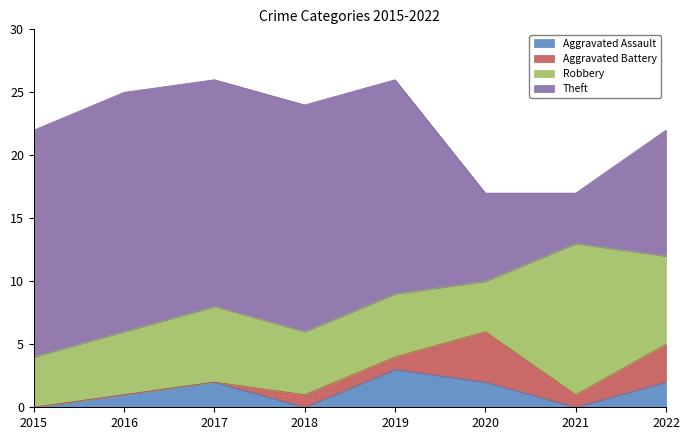

What is the difference between the maximum and minimum values in the Aggravated Assault series?

3